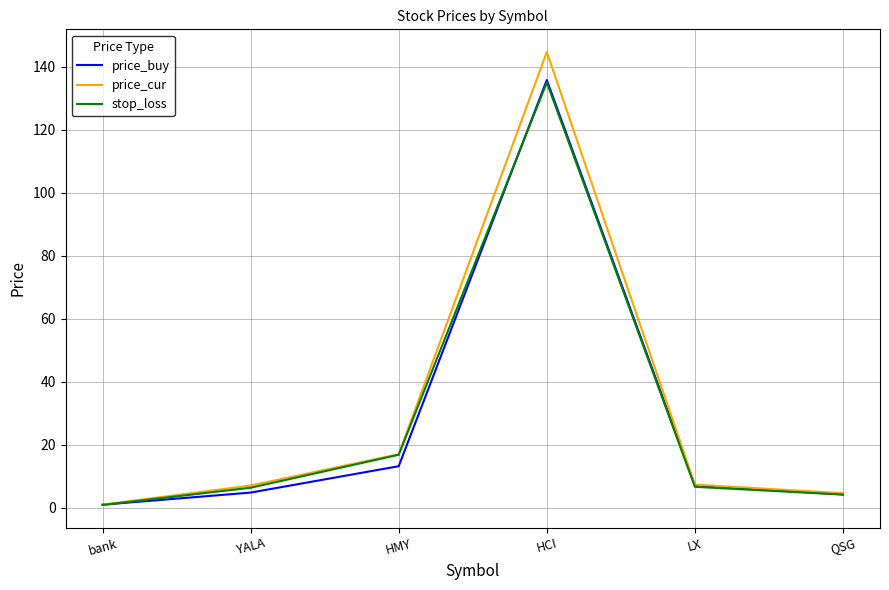

Is the value of price_buy at bank greater than the value of stop_loss at QSG?

No